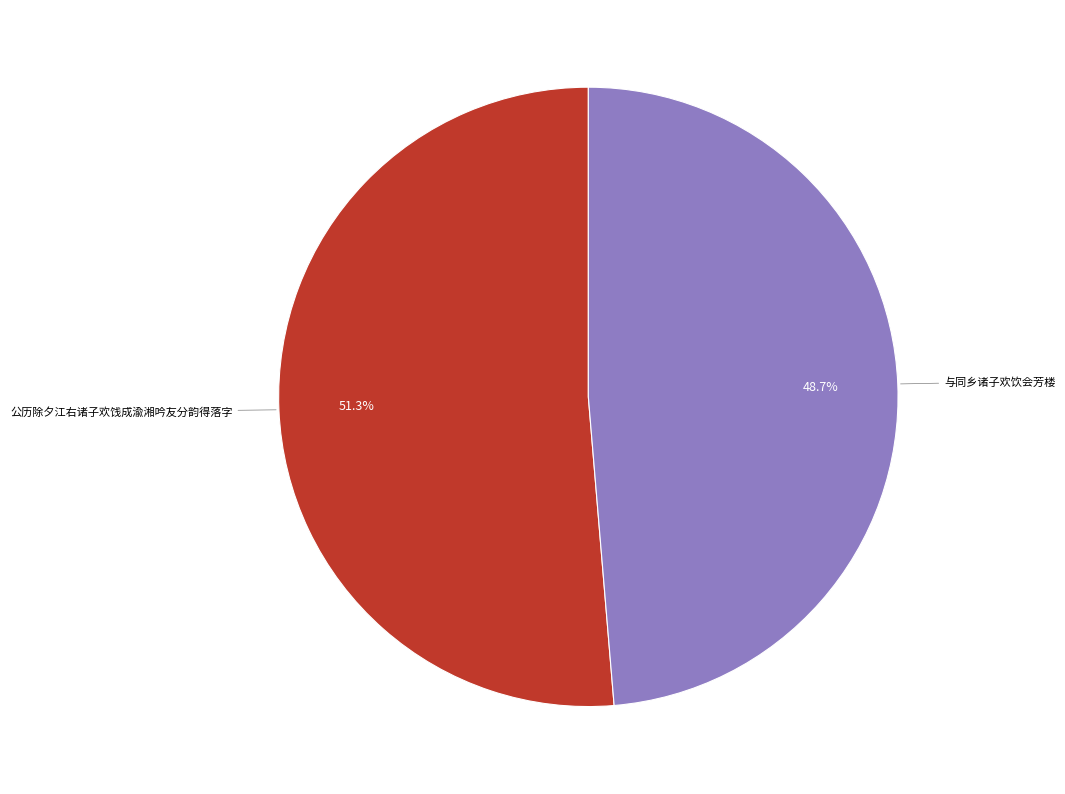

Is there a majority slice in this chart?

Yes